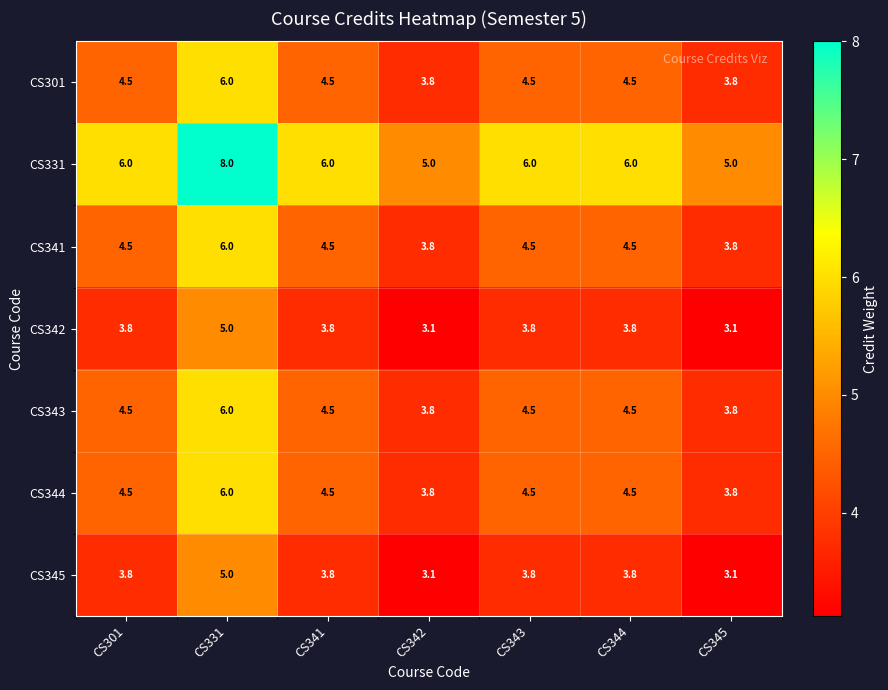

What is the smallest value displayed?

3.1